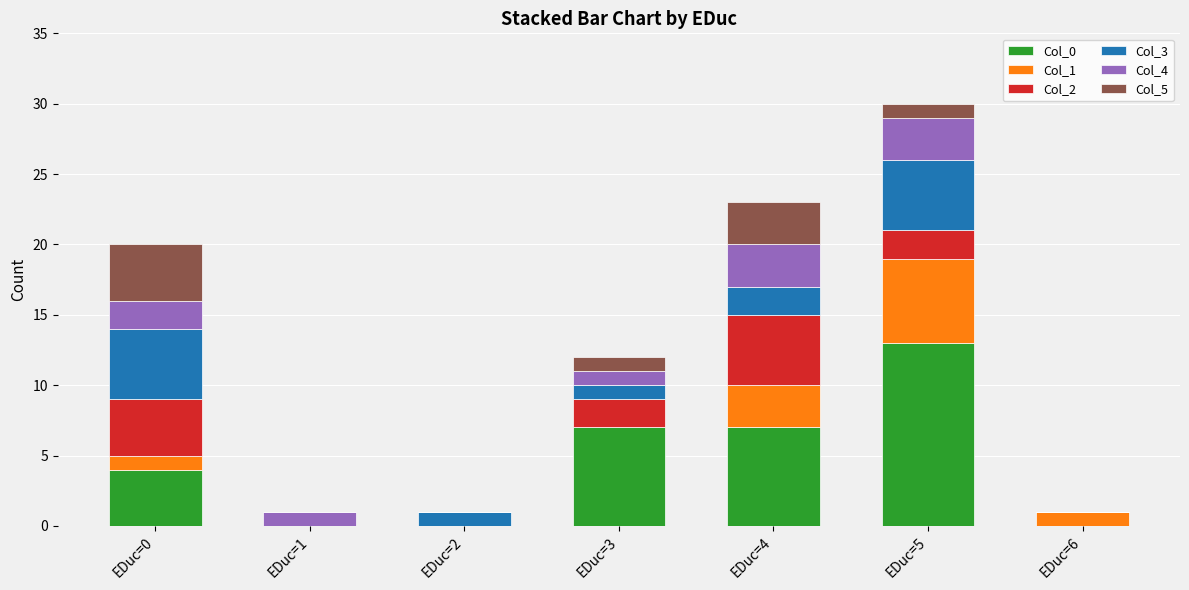

At which category is the sum across all series the highest?

EDuc=5